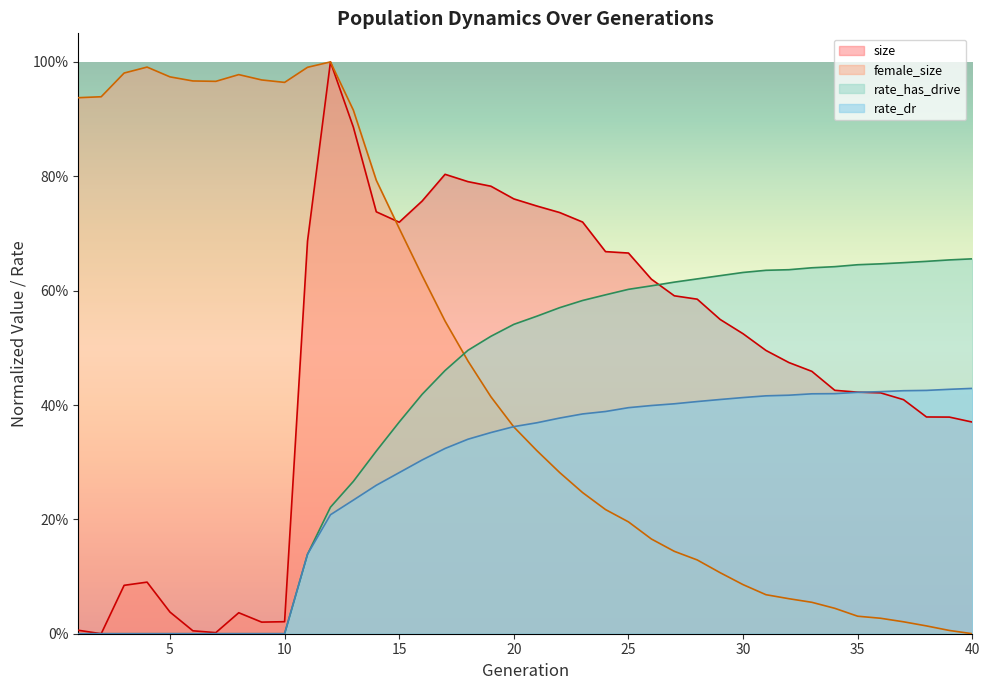

Reading right to left, what are all the values shown in this chart?

size: 40=0.4	39=0.4	38=0.4	37=0.4	36=0.4	35=0.4	34=0.4	33=0.5	32=0.5	31=0.5	30=0.5	29=0.5	28=0.6	27=0.6	26=0.6	25=0.7	24=0.7	23=0.7	22=0.7	21=0.7	20=0.8	19=0.8	18=0.8	17=0.8	16=0.8	15=0.7	14=0.7	13=0.9	12=1.0	11=0.7	10=0.0	9=0.0	8=0.0	7=0.0	6=0.0	5=0.0	4=0.1	3=0.1	2=0.0	1=0.0
female_size: 40=0.0	39=0.0	38=0.0	37=0.0	36=0.0	35=0.0	34=0.0	33=0.1	32=0.1	31=0.1	30=0.1	29=0.1	28=0.1	27=0.1	26=0.2	25=0.2	24=0.2	23=0.2	22=0.3	21=0.3	20=0.4	19=0.4	18=0.5	17=0.5	16=0.6	15=0.7	14=0.8	13=0.9	12=1.0	11=1.0	10=1.0	9=1.0	8=1.0	7=1.0	6=1.0	5=1.0	4=1.0	3=1.0	2=0.9	1=0.9
rate_has_drive: 40=0.7	39=0.7	38=0.7	37=0.6	36=0.6	35=0.6	34=0.6	33=0.6	32=0.6	31=0.6	30=0.6	29=0.6	28=0.6	27=0.6	26=0.6	25=0.6	24=0.6	23=0.6	22=0.6	21=0.6	20=0.5	19=0.5	18=0.5	17=0.5	16=0.4	15=0.4	14=0.3	13=0.3	12=0.2	11=0.1	10=0.0	9=0.0	8=0.0	7=0.0	6=0.0	5=0.0	4=0.0	3=0.0	2=0.0	1=0.0
rate_dr: 40=0.4	39=0.4	38=0.4	37=0.4	36=0.4	35=0.4	34=0.4	33=0.4	32=0.4	31=0.4	30=0.4	29=0.4	28=0.4	27=0.4	26=0.4	25=0.4	24=0.4	23=0.4	22=0.4	21=0.4	20=0.4	19=0.4	18=0.3	17=0.3	16=0.3	15=0.3	14=0.3	13=0.2	12=0.2	11=0.1	10=0.0	9=0.0	8=0.0	7=0.0	6=0.0	5=0.0	4=0.0	3=0.0	2=0.0	1=0.0